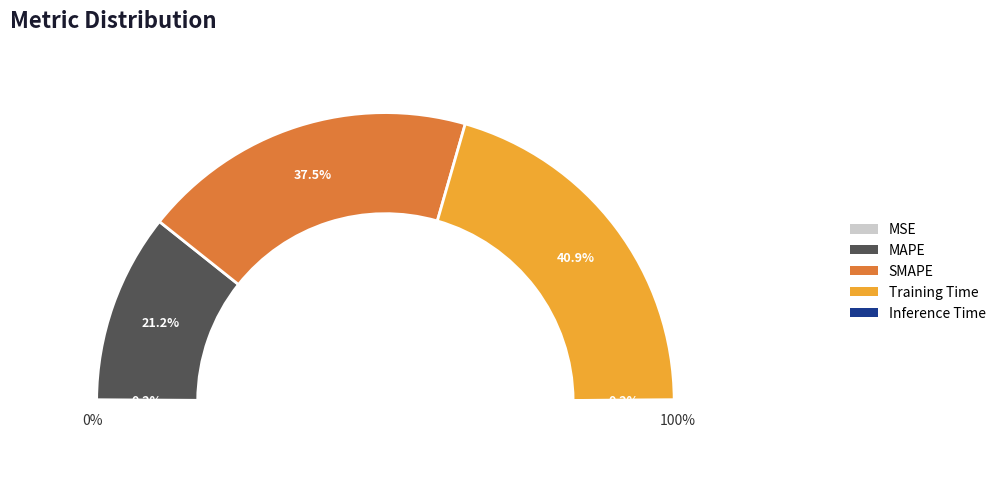

Which slice is the largest?

Training Time